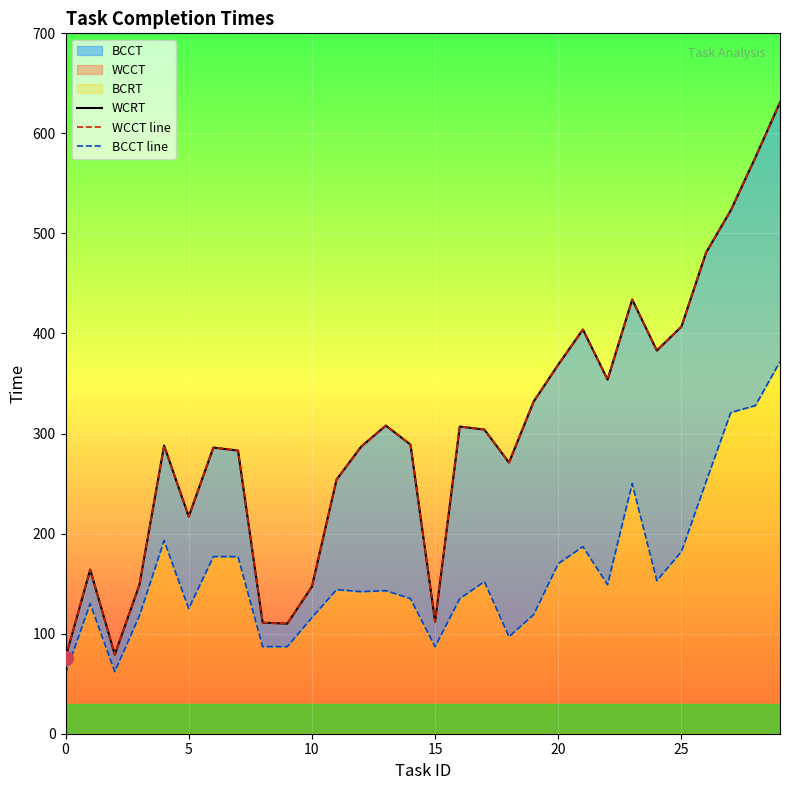

What is the minimum value shown in the chart?

60